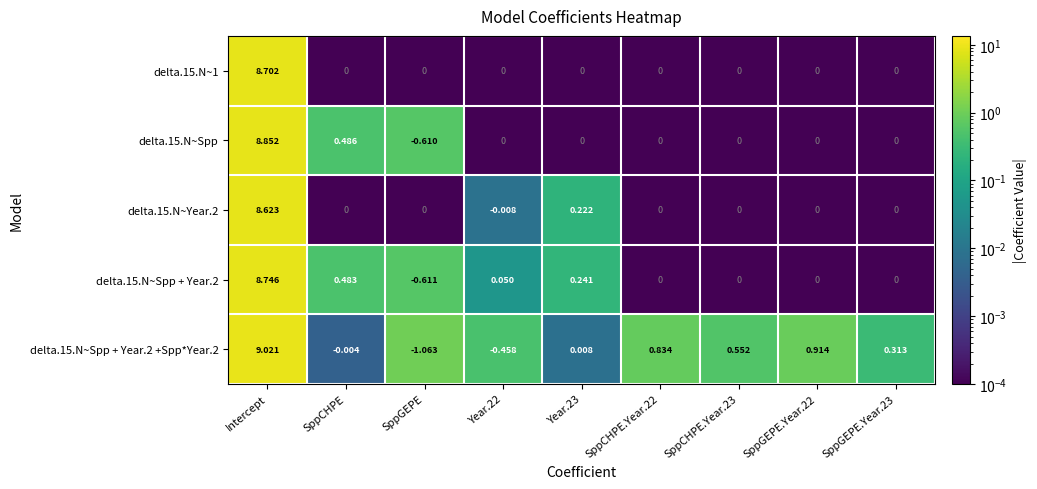

List the series in order of their peak value, highest first.

delta.15.N~Spp + Year.2 +Spp*Year.2, delta.15.N~Spp, delta.15.N~Spp + Year.2, delta.15.N~1, delta.15.N~Year.2